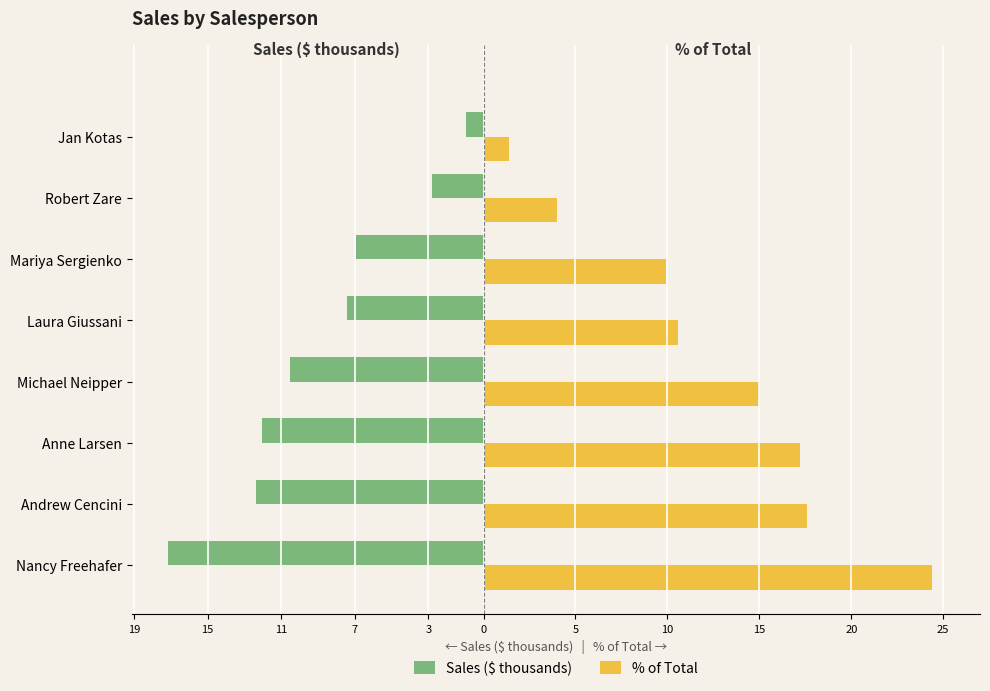

What are all the series names shown in the legend?

Sales ($ thousands), % of Total